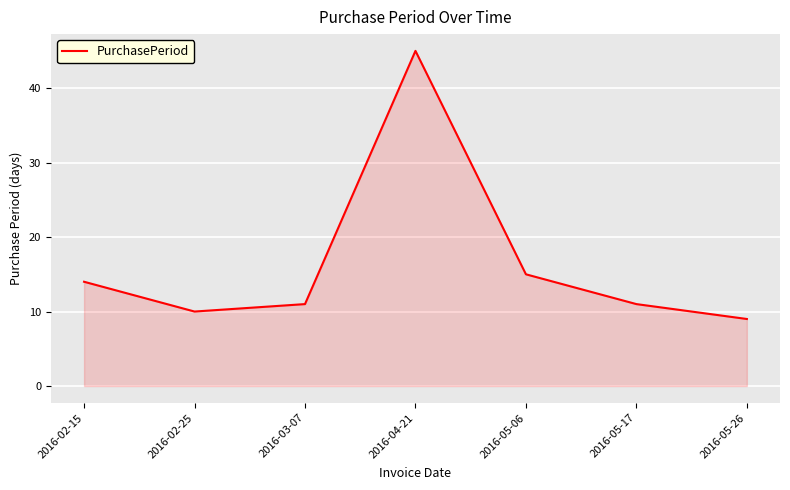

Reading right to left, list all the values displayed in this chart.

2016-05-26=9	2016-05-17=11	2016-05-06=15	2016-04-21=45	2016-03-07=11	2016-02-25=10	2016-02-15=14